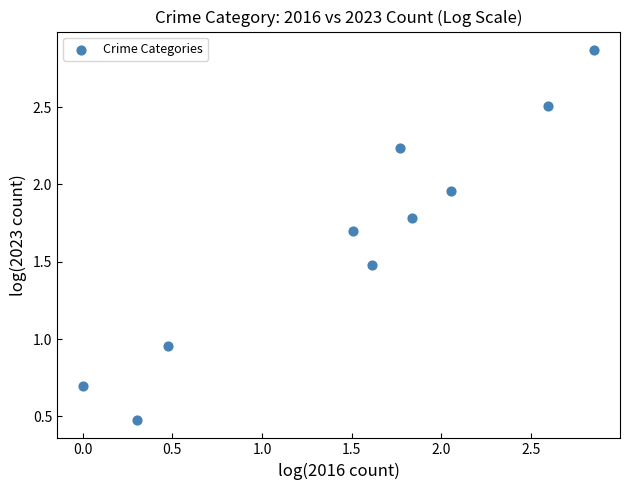

What is the average X value?

1.5